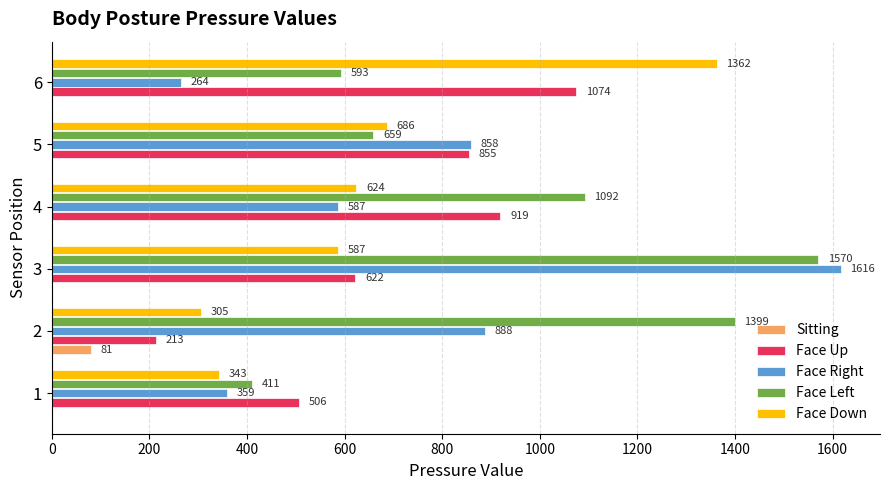

True or false: Face Up has a value of 622 at 3.

True